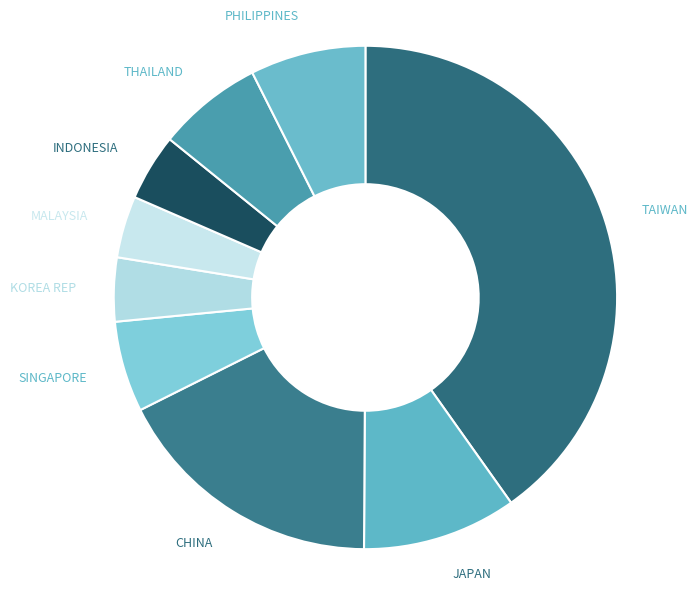

Which slice is the largest?

TAIWAN